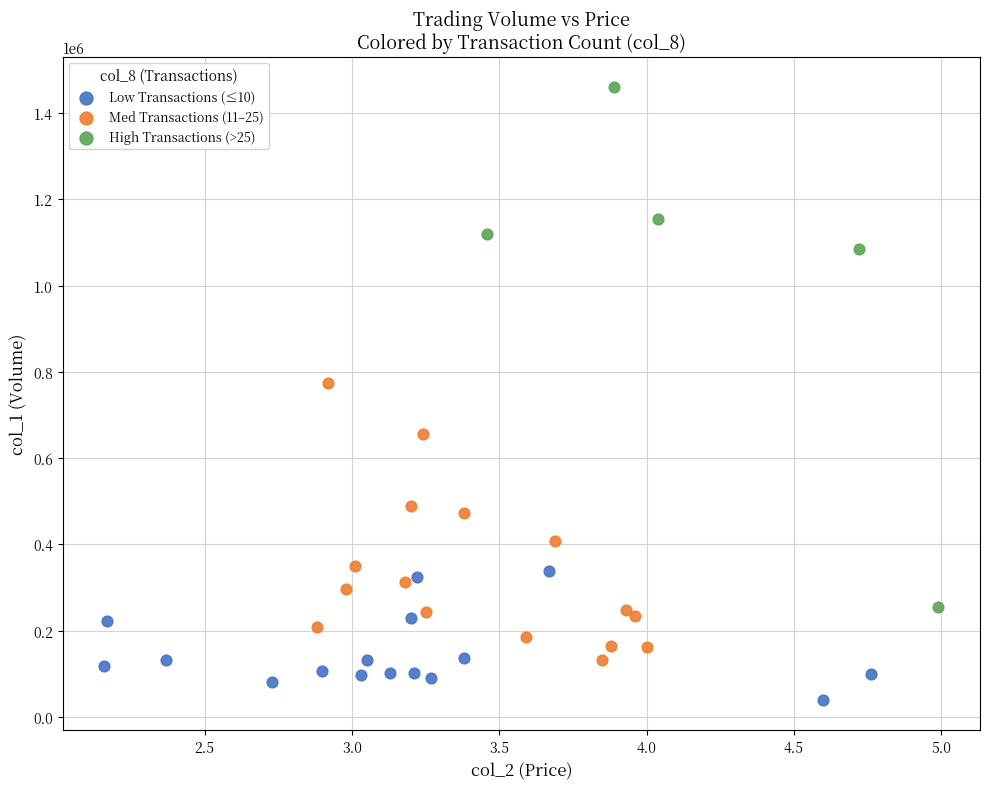

Which series has the largest Y range (max minus min)?

High Transactions (>25)